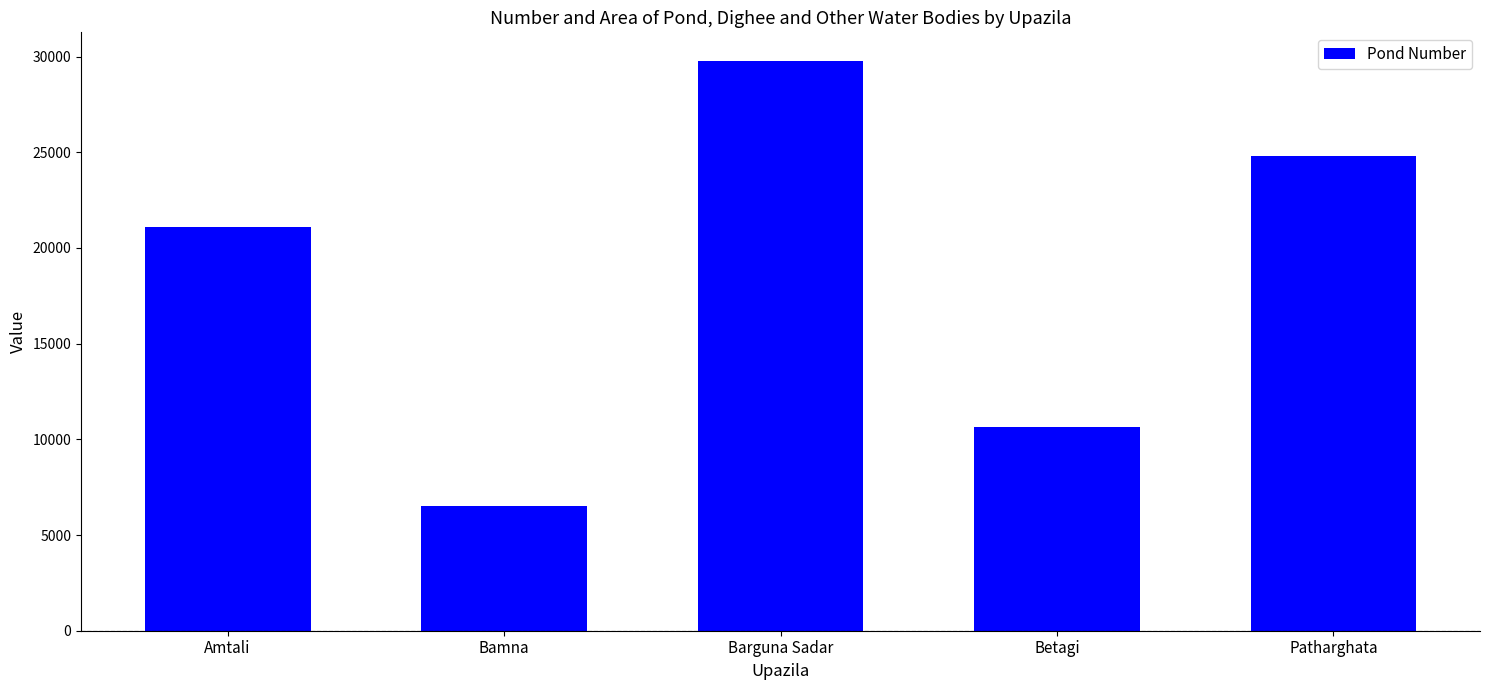

How many values are between 10620 and 24821?

3